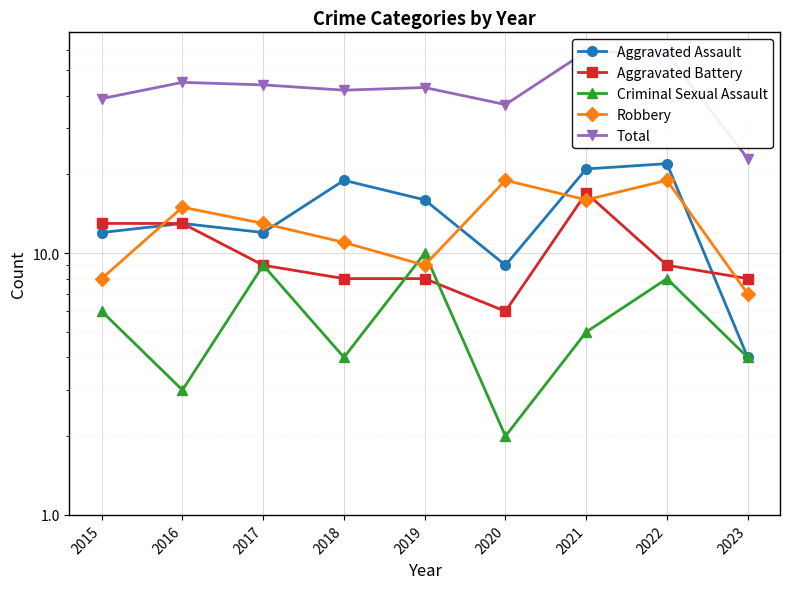

At which category is the sum across all series the highest?

2021